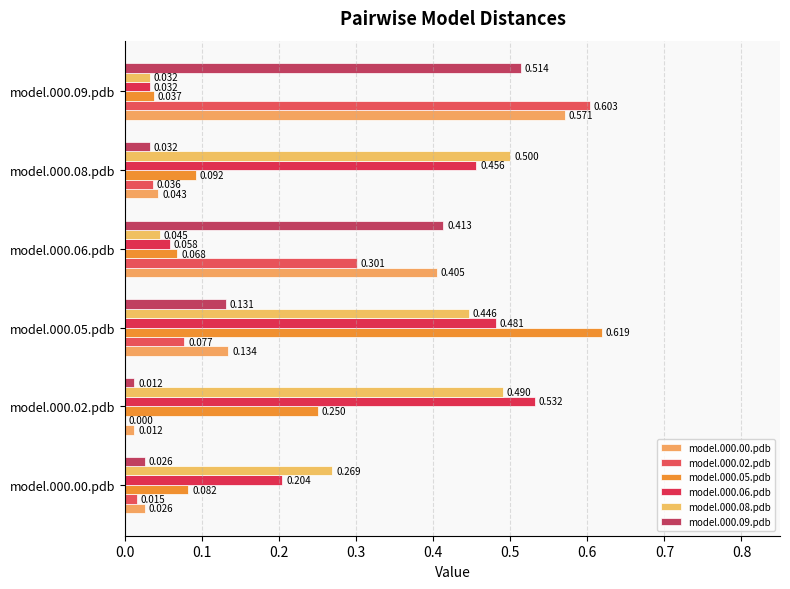

How many categories are shown in the chart?

6